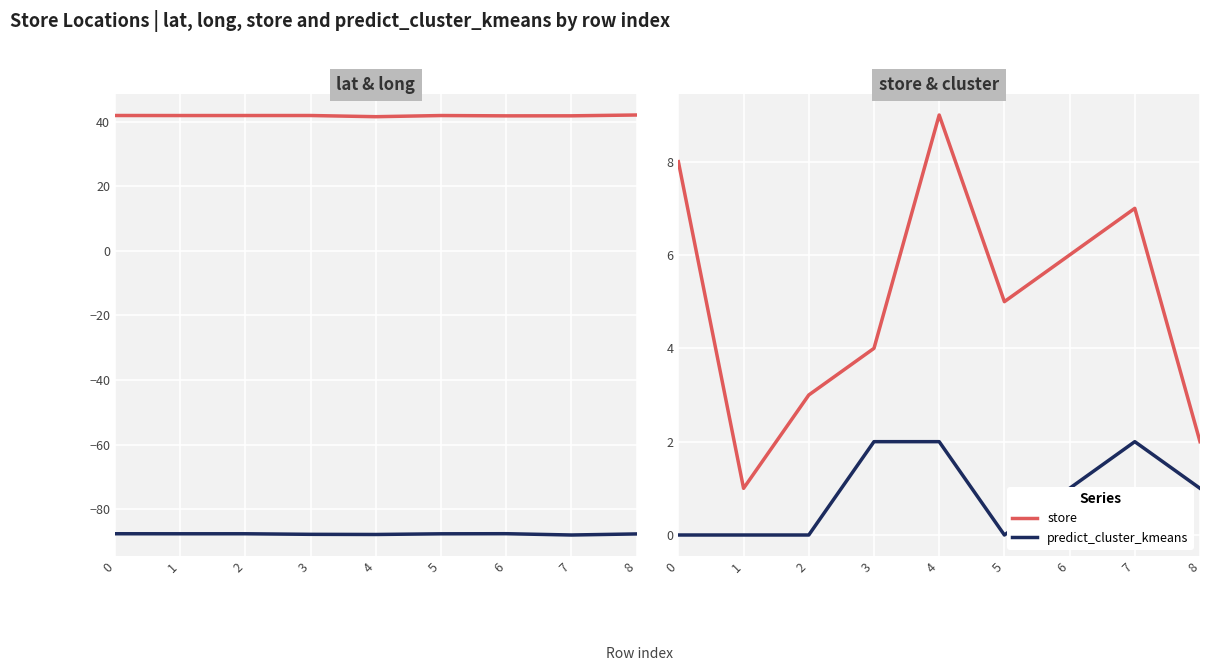

Is the value of lat at 1 greater than the value of predict_cluster_kmeans at 1?

Yes